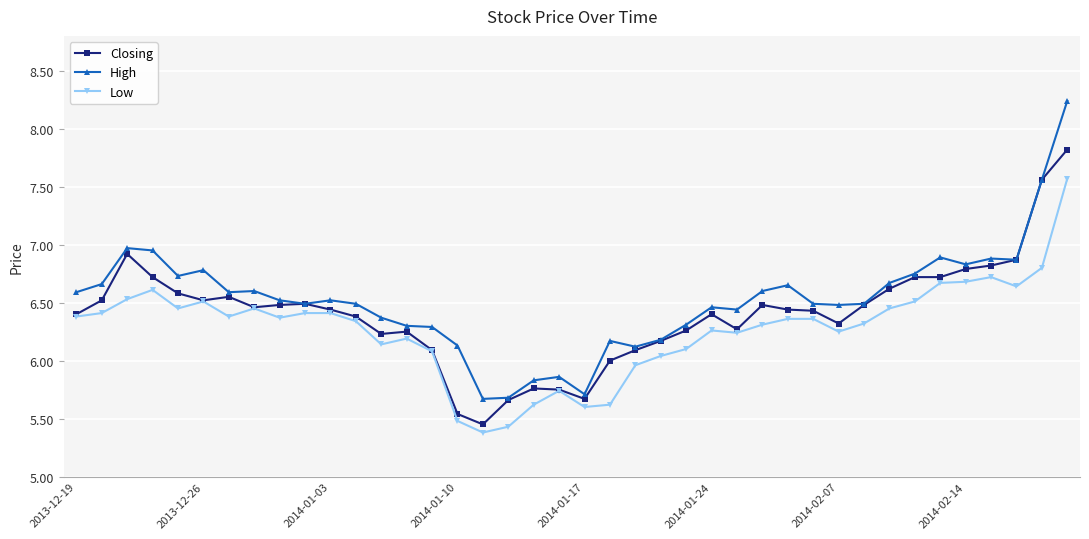

True or false: High has more than 0 points higher than both neighbors.

True